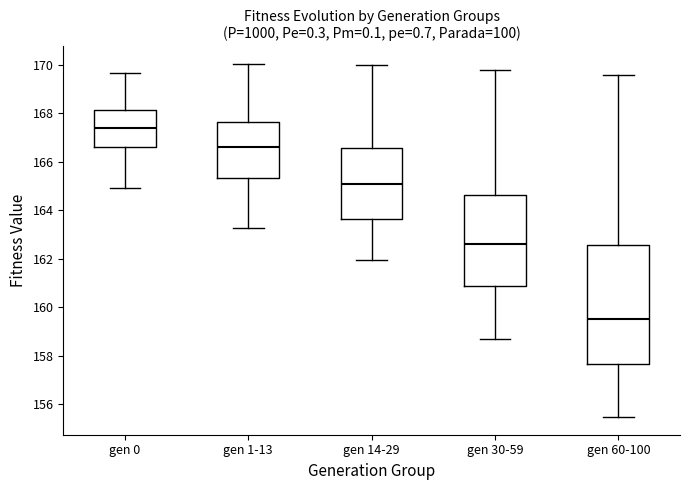

Where does the lower whisker of the box for gen 14-29 end on the y-axis? The values are not printed on the chart, so give them approximately, as read against the axis.

162.0